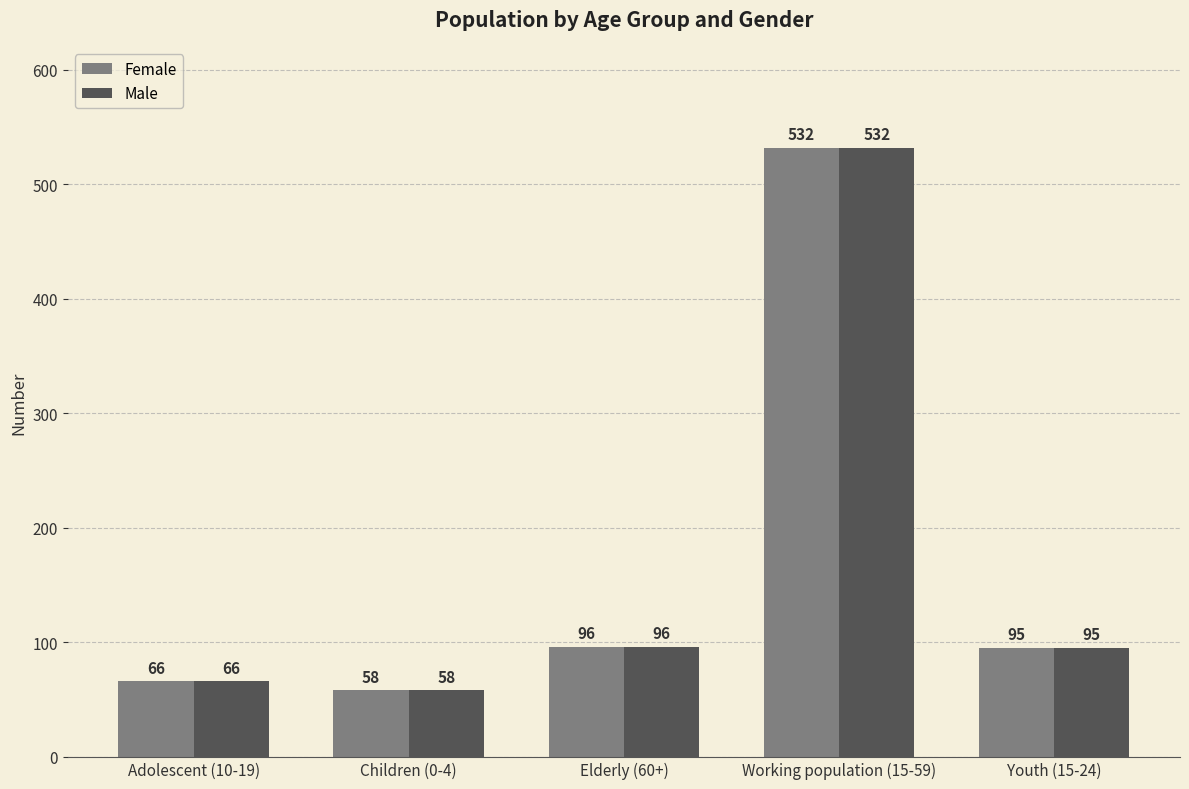

At which label does Male reach its minimum?

Children (0-4)